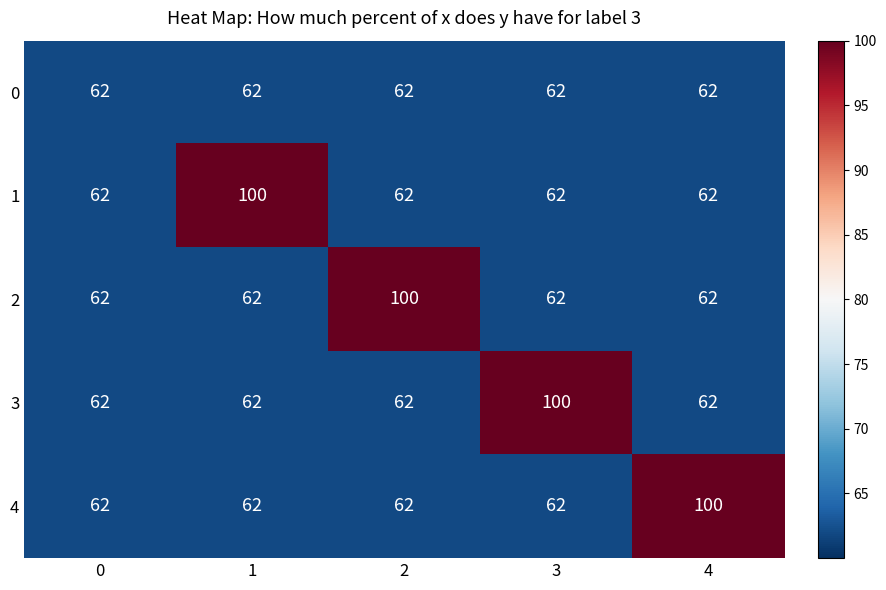

What is the spread (max minus min) of values at 3?

38